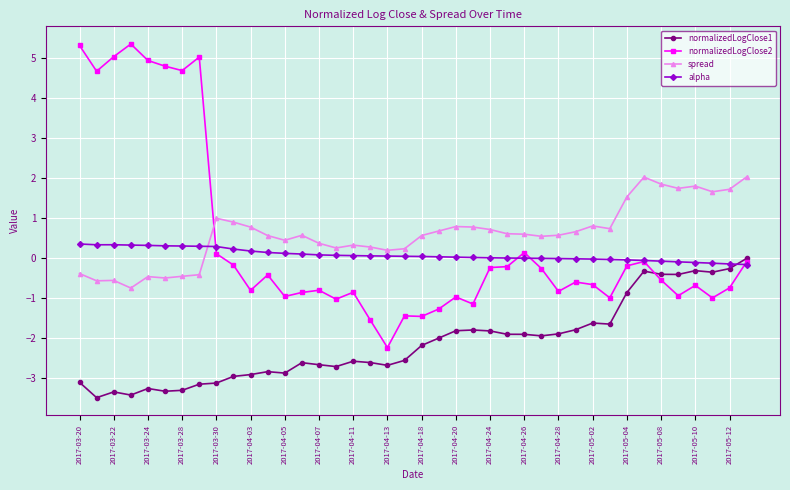

Which series has the largest range (max minus min)?

normalizedLogClose2